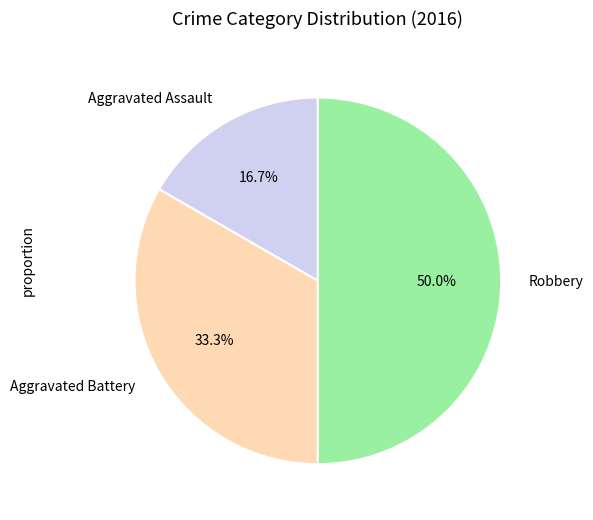

What is the ratio of the value at Aggravated Battery to the value at Aggravated Assault?

2.0